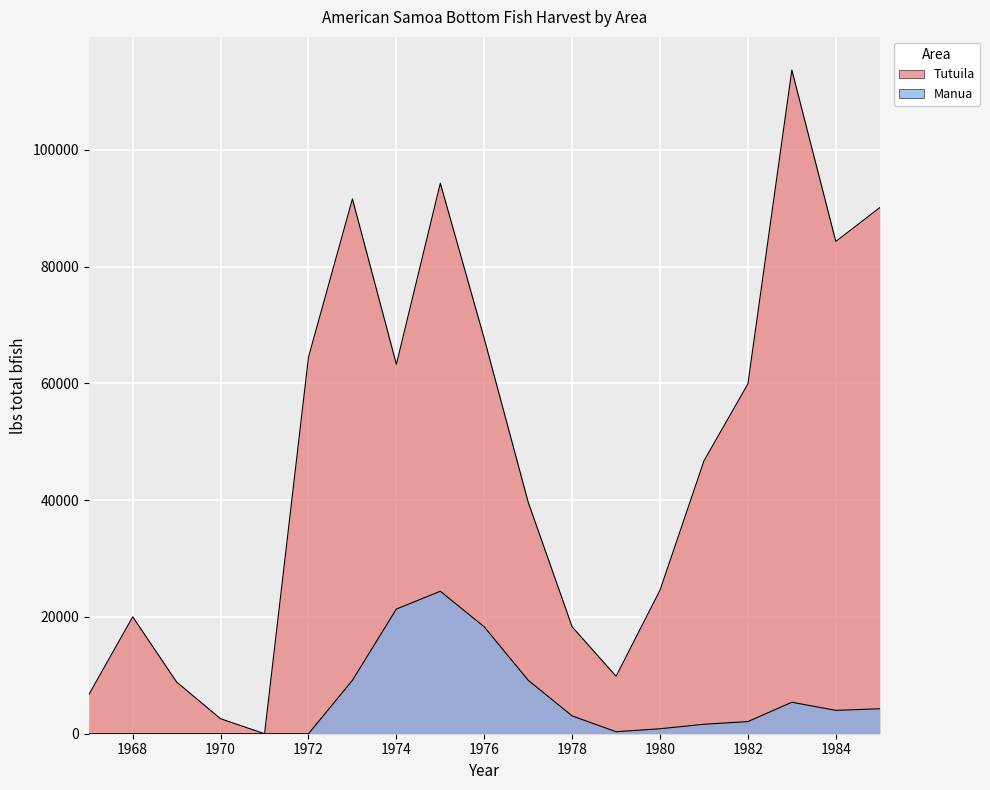

In Manua, how many points are higher than both neighbors (excluding endpoints)?

2